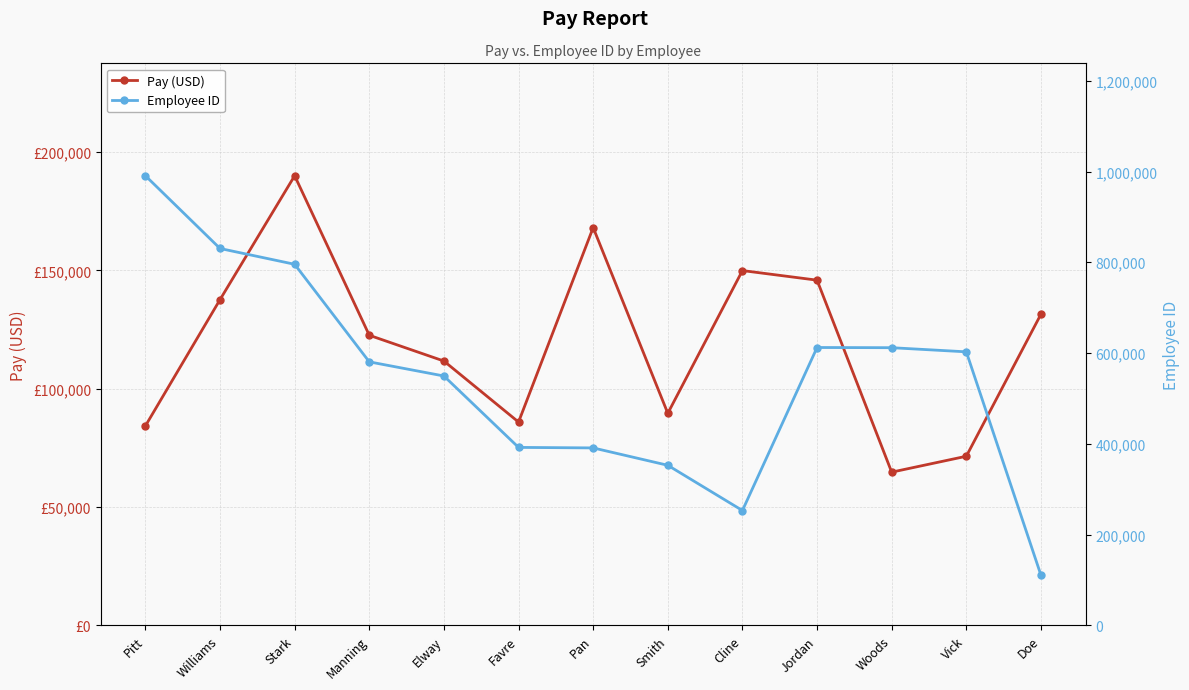

Where is Pay (USD) nearest to the value 127390?

Doe